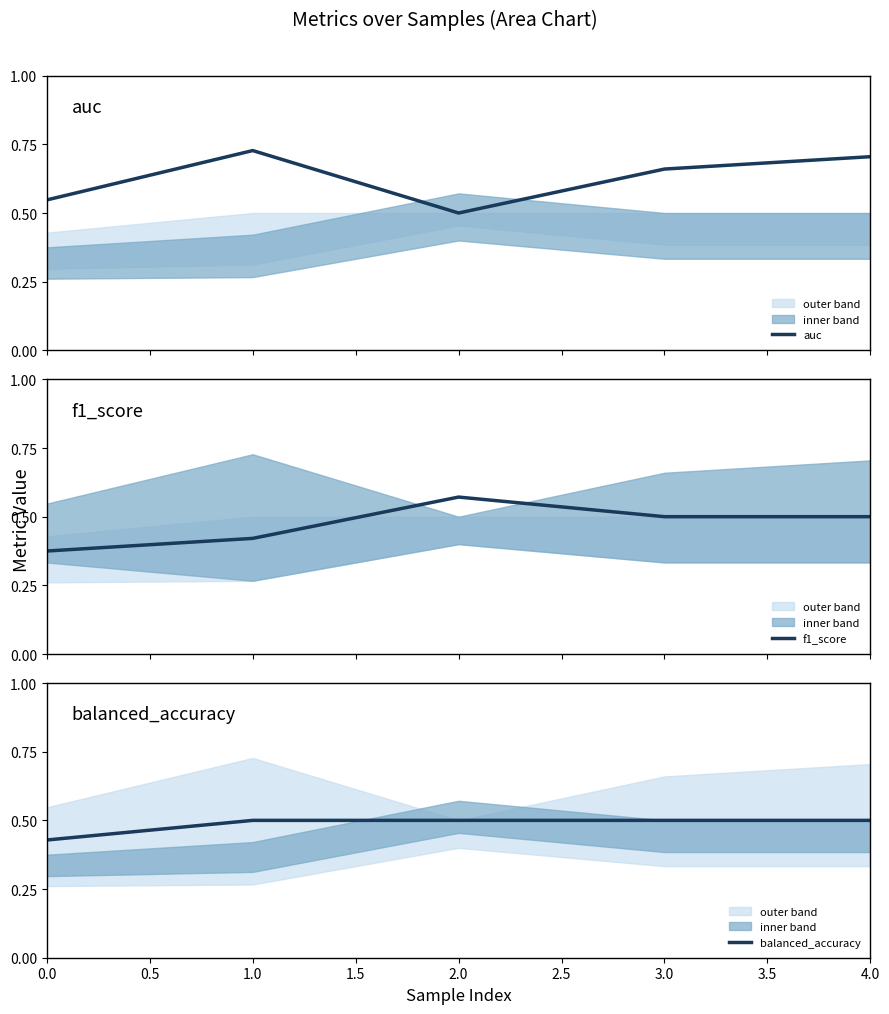

What is the value of the f1_score point at the 4th from the left?

0.5